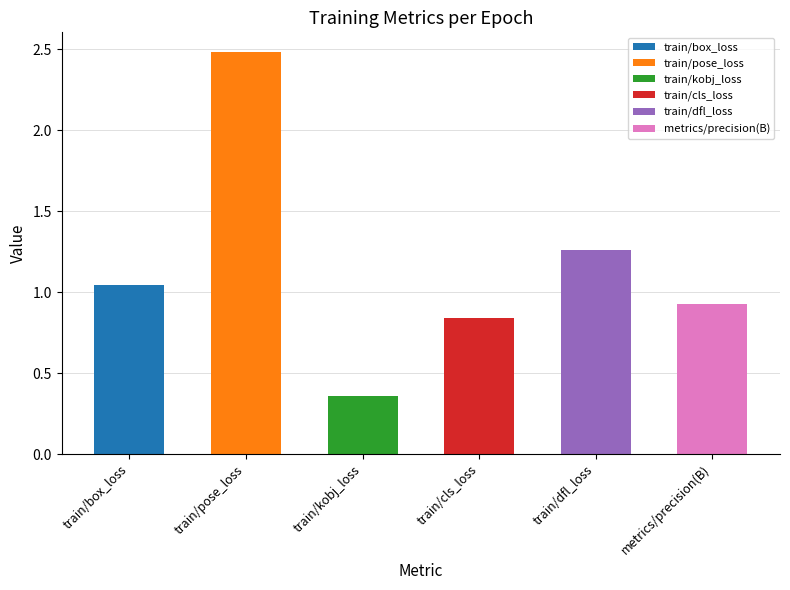

Are the bars grouped side by side (vs. stacked)?

Yes